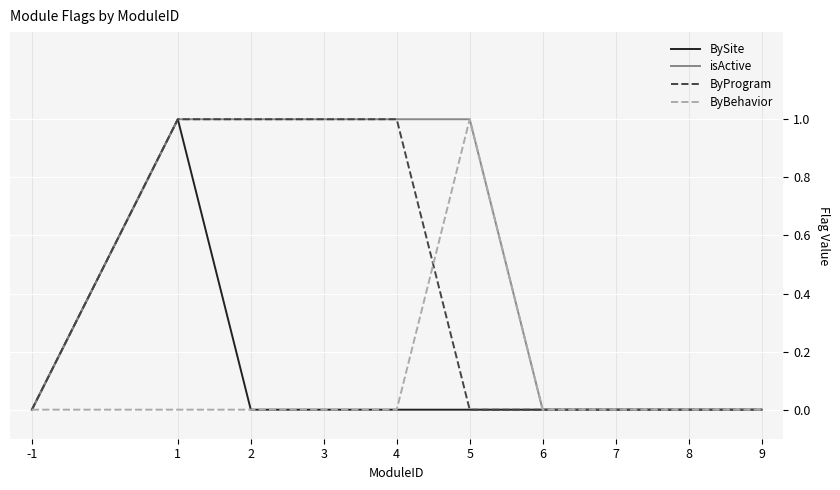

Reading right to left, extract all data points from this chart.

BySite: 0	0	0	0	0	0	0	0	1	0
isActive: 0	0	0	0	1	1	1	1	1	0
ByProgram: 0	0	0	0	0	1	1	1	1	0
ByBehavior: 0	0	0	0	1	0	0	0	0	0